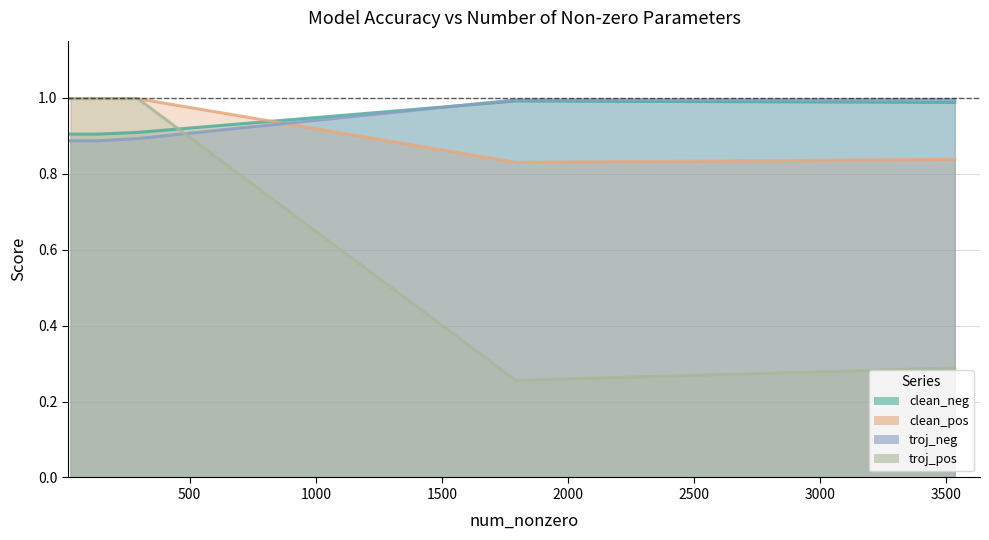

Which series ends up on top after the final intersection of troj_neg and clean_neg?

troj_neg